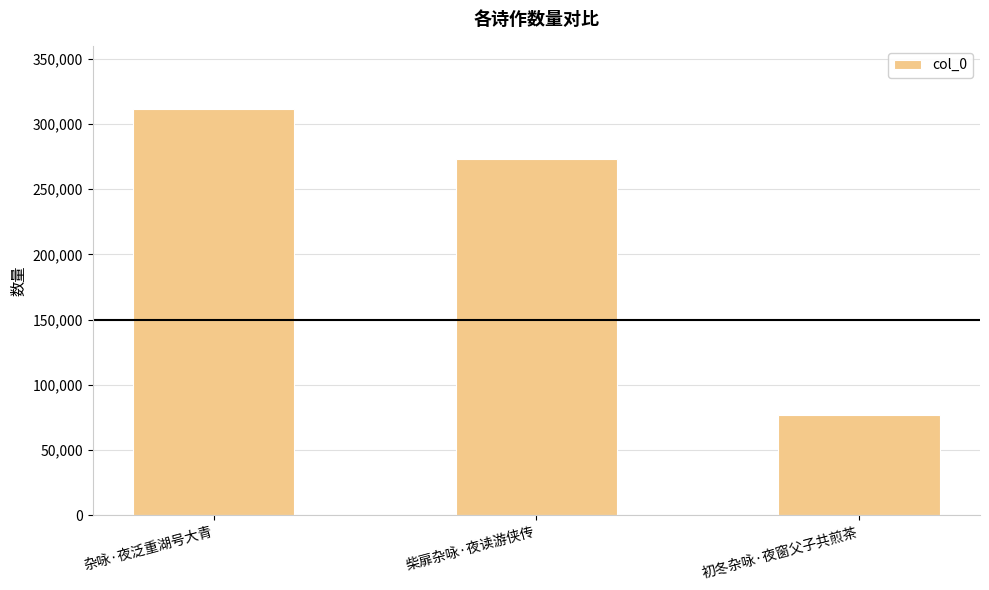

Which has a higher value, 杂咏·夜泛重湖号大青 or 初冬杂咏·夜窗父子共煎茶?

杂咏·夜泛重湖号大青